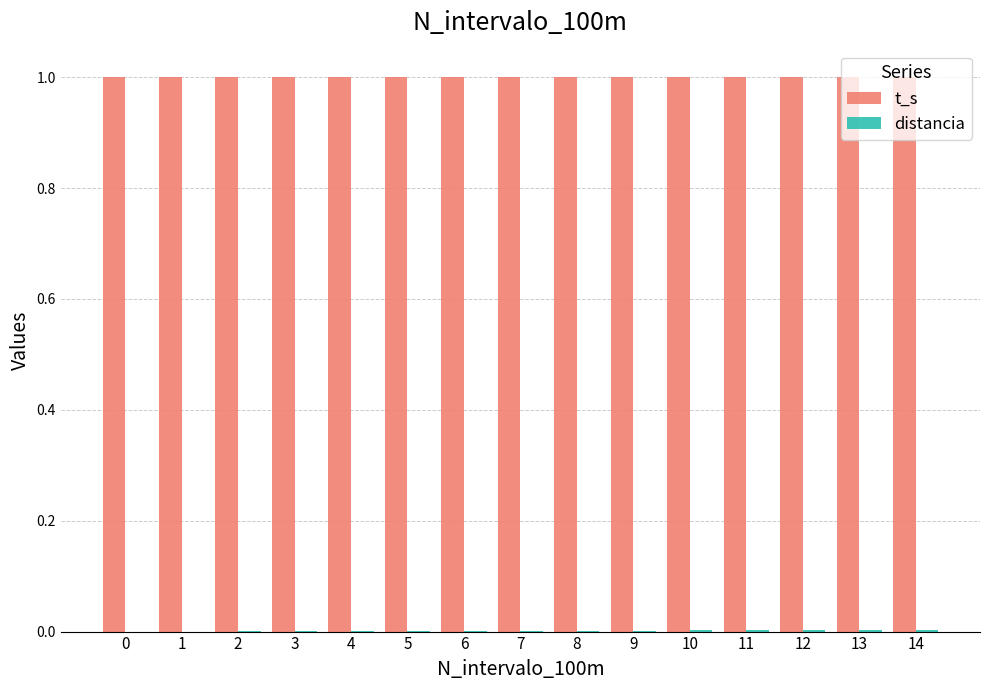

What is the sum of all t_s values?

15.0